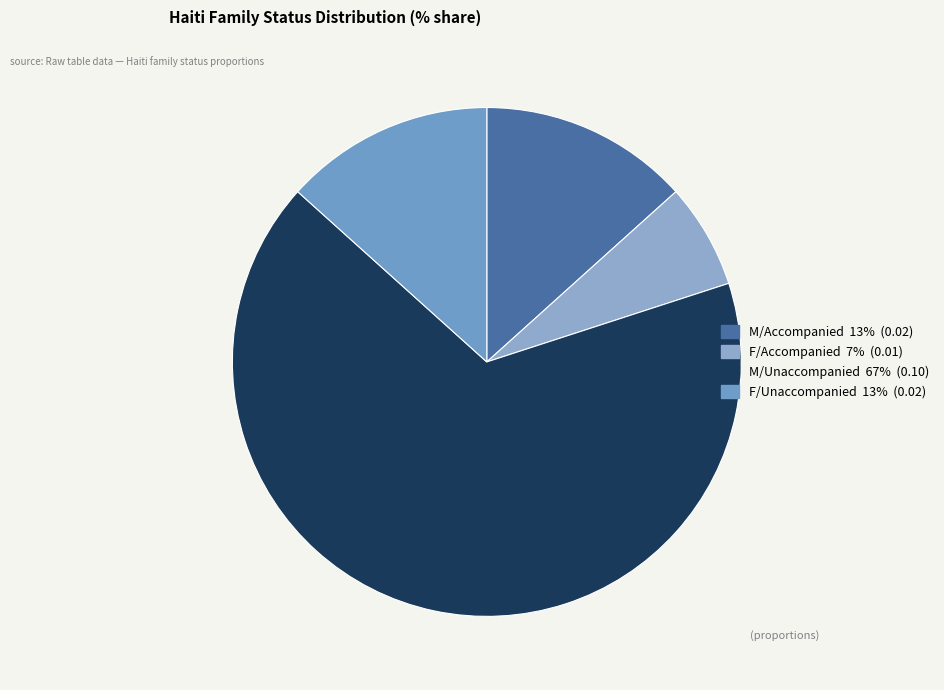

What percentage is the F/Accompanied slice, to the nearest percent?

7%